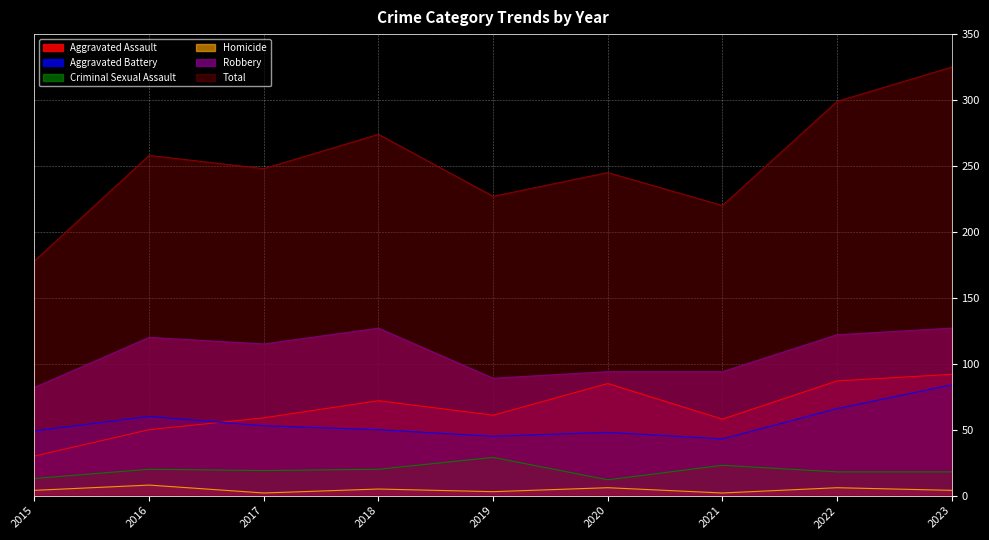

Reading left to right, what are all the values shown in this chart?

Aggravated Assault: 30	50	59	72	61	85	58	87	92
Aggravated Battery: 49	60	53	50	45	48	43	66	84
Criminal Sexual Assault: 13	20	19	20	29	12	23	18	18
Homicide: 4	8	2	5	3	6	2	6	4
Robbery: 82	120	115	127	89	94	94	122	127
Total: 178	258	248	274	227	245	220	299	325